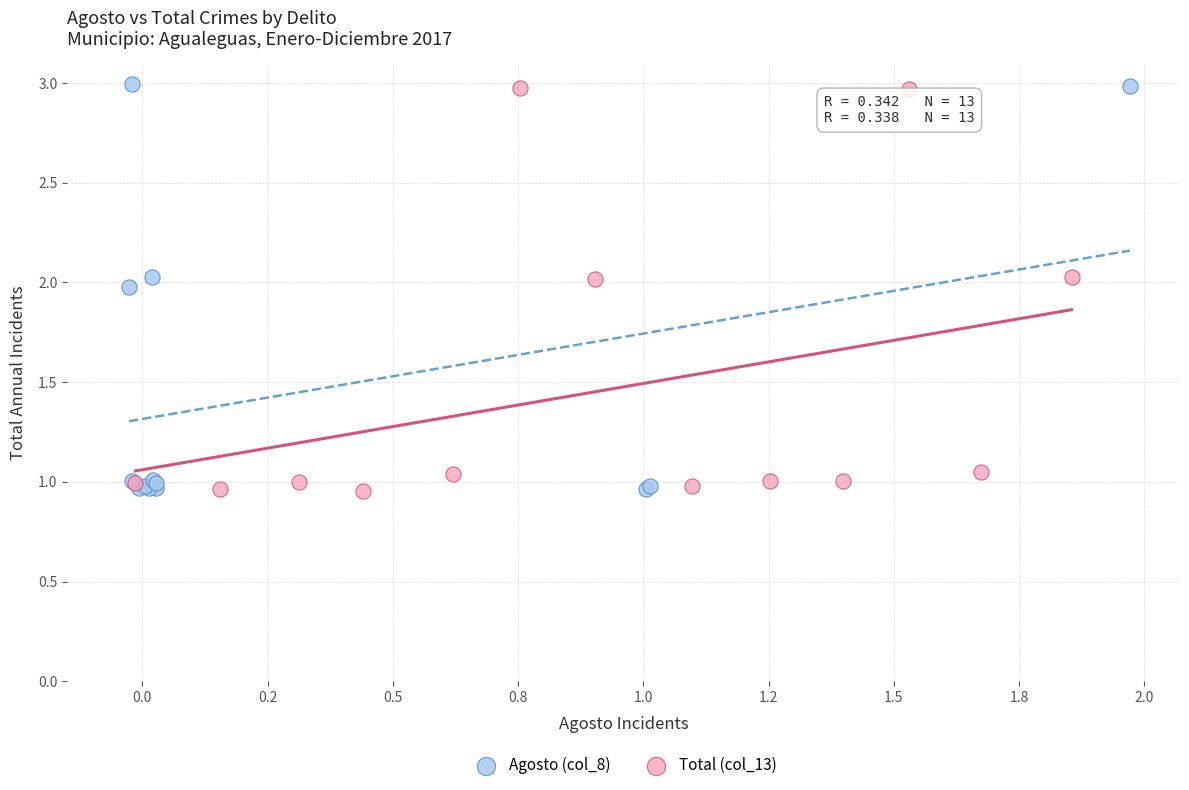

Which series has the largest Y range (max minus min)?

Agosto (col_8)